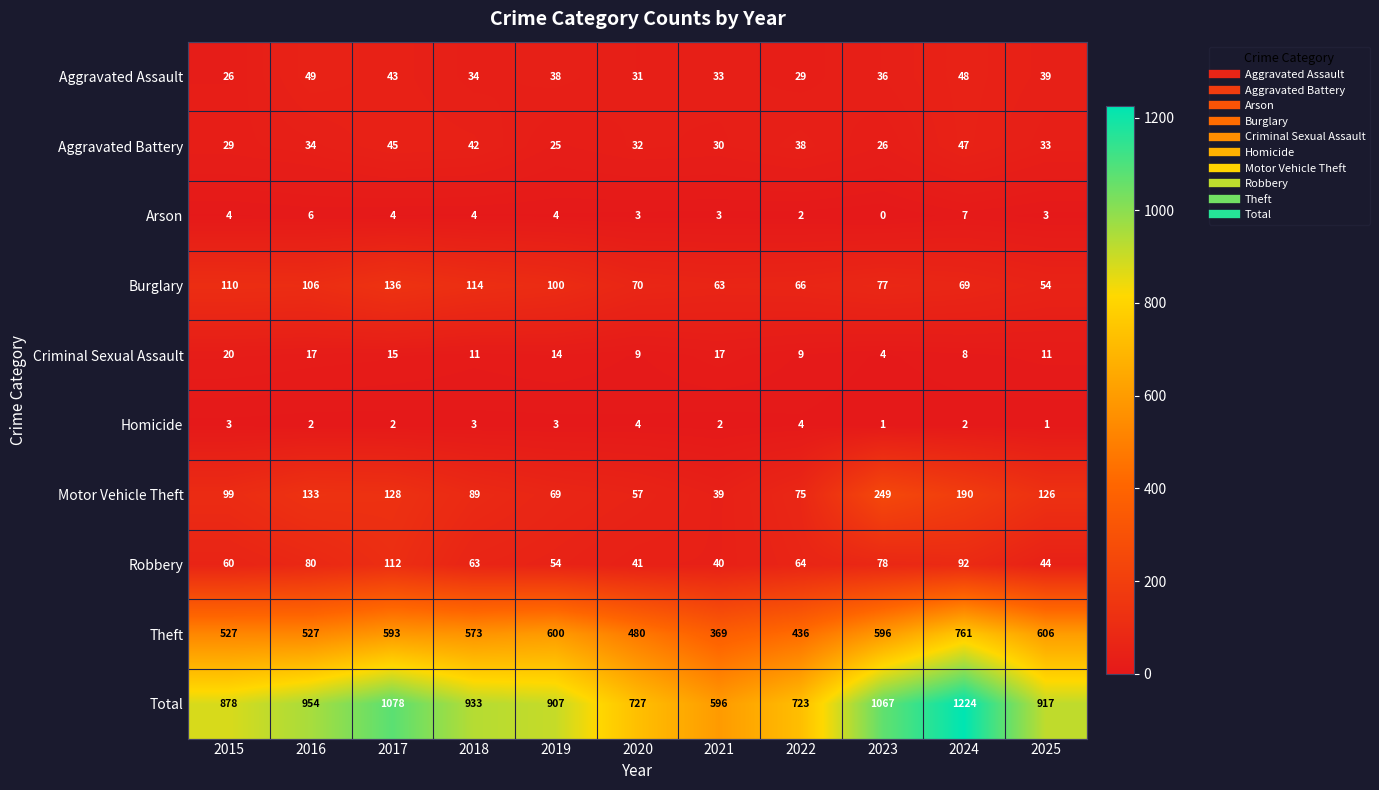

What is the total value across all series at 2020?

1454